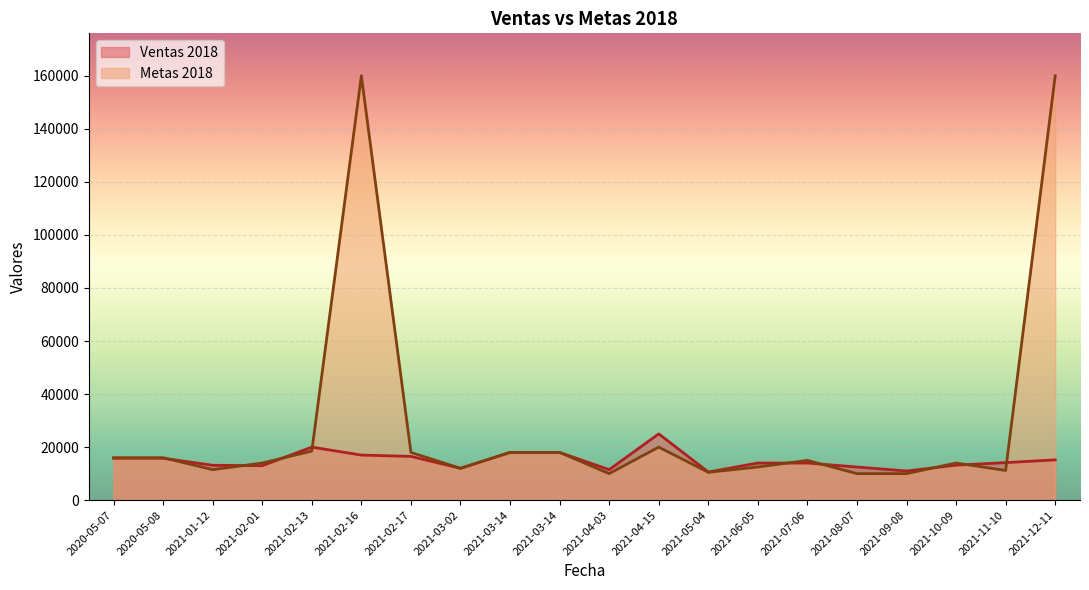

What value does the Ventas 2018 series have at 2021-06-05?

14000